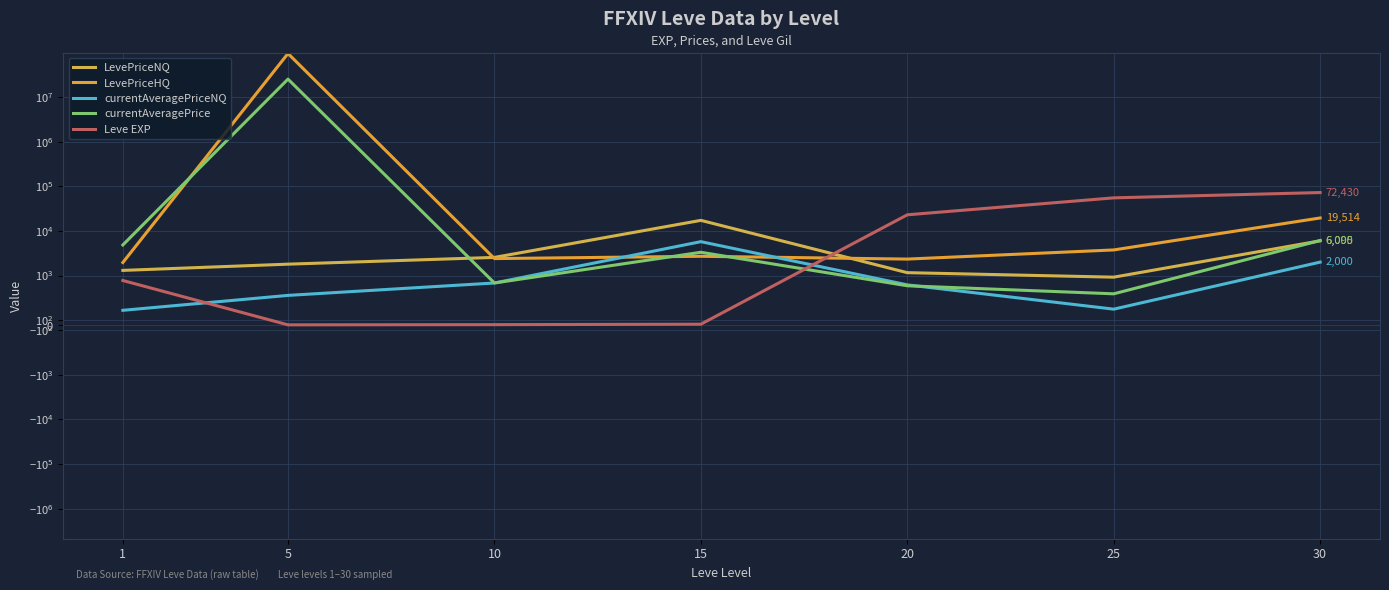

List the labels in order of currentAveragePriceNQ value, smallest first.

1, 25, 5, 20, 10, 30, 15